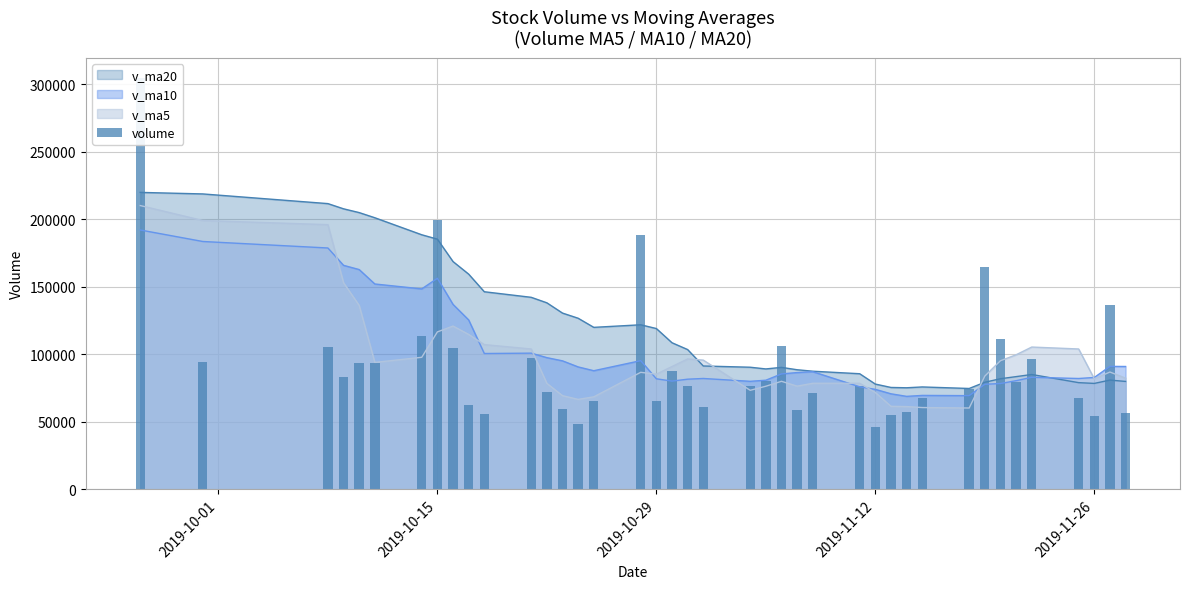

The value of v_ma10 at 2019-10-15 is 254632.9. True or false?

False